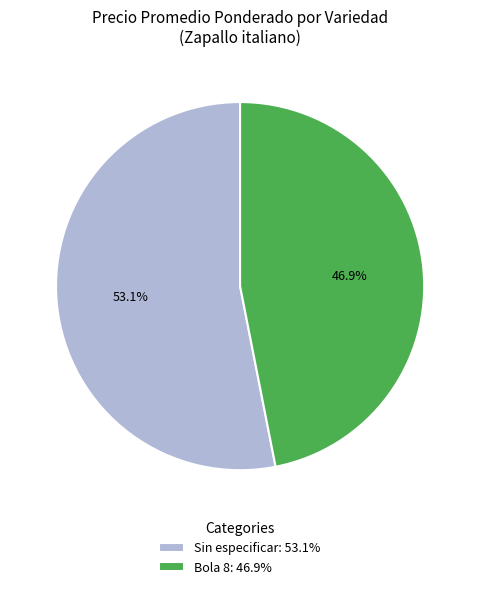

Is there any slice that represents more than half of the pie?

Yes